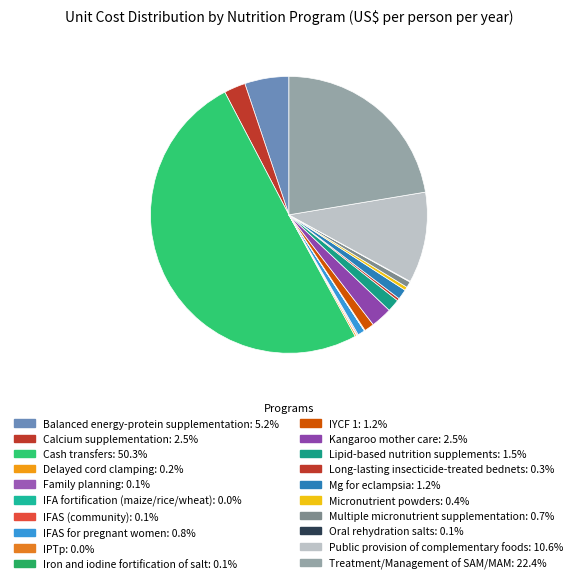

Which has a higher value, Multiple micronutrient supplementation or Oral rehydration salts?

Multiple micronutrient supplementation